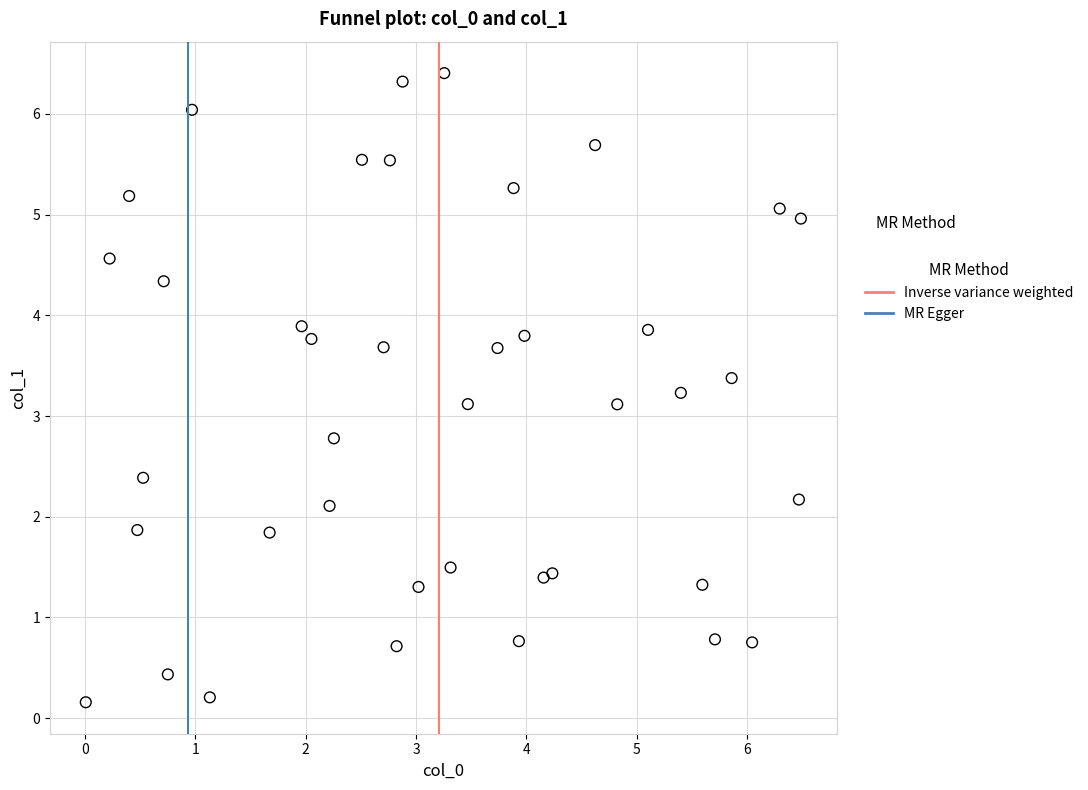

What is the range of Y values (max minus min)?

6.2